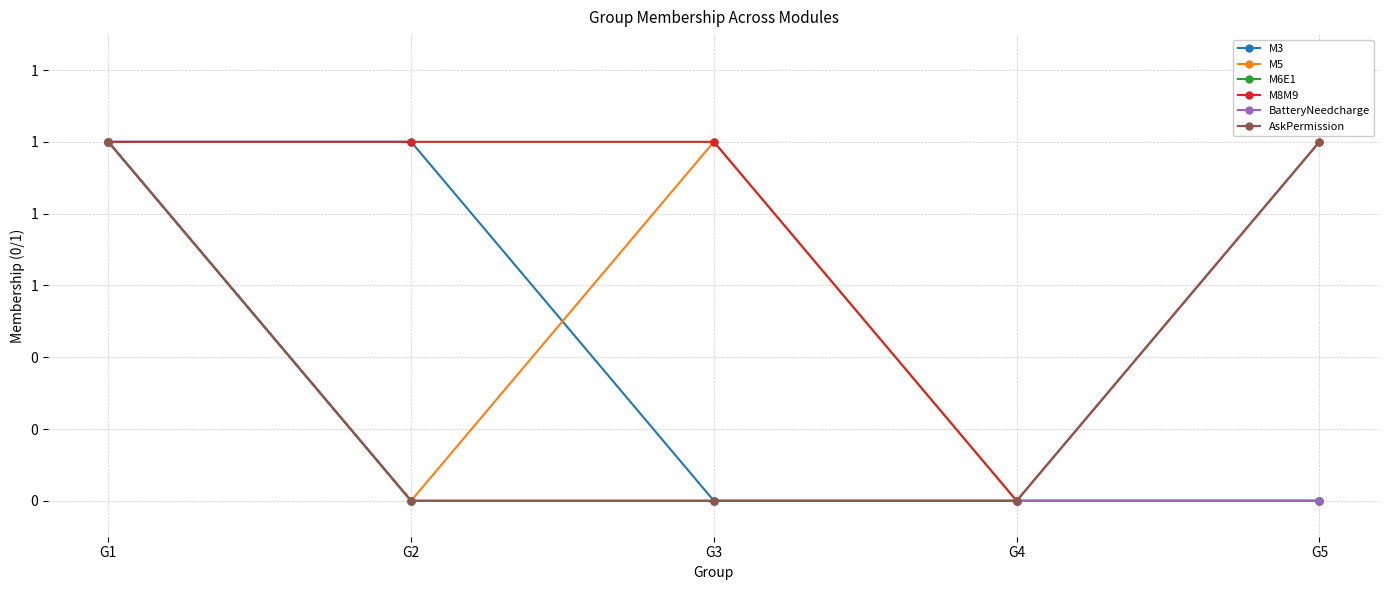

How many M3 values are between 0 and 1?

5